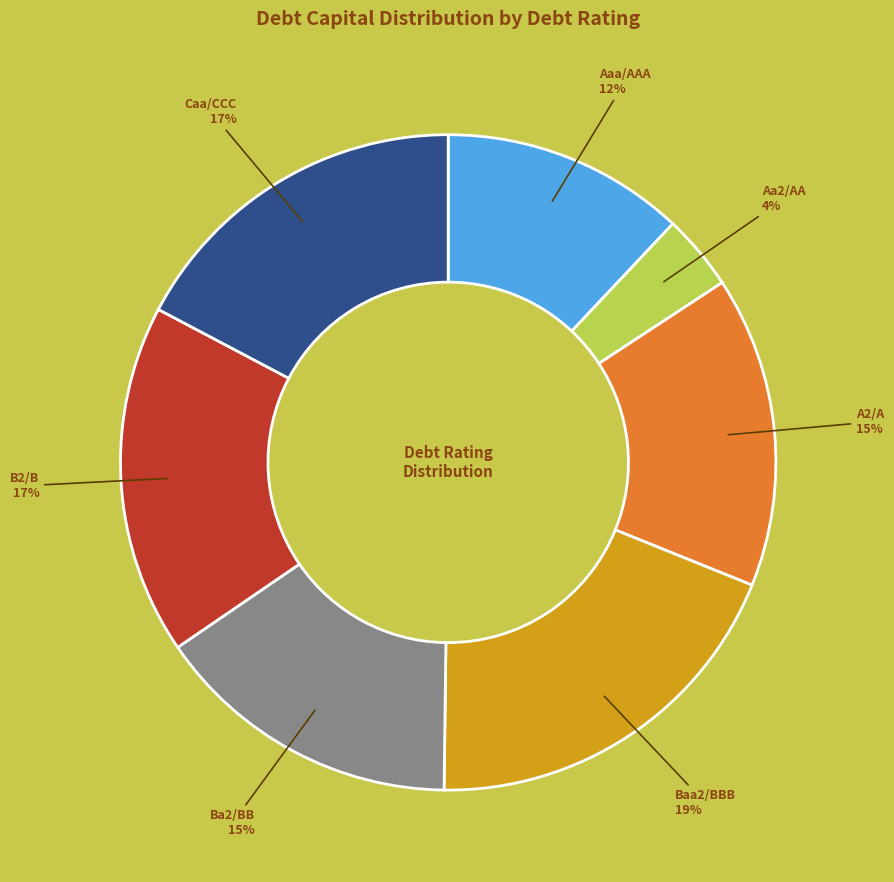

Is it true that Baa2/BBB is 13% of the pie?

False